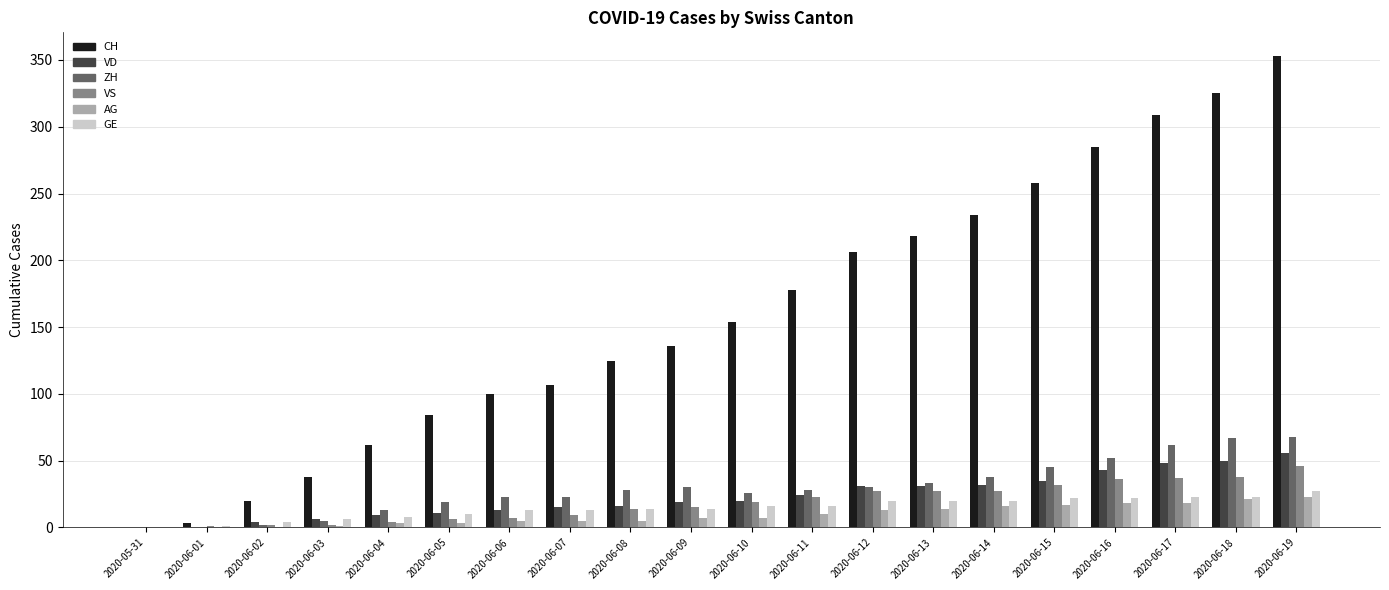

What is the maximum value for AG?

23